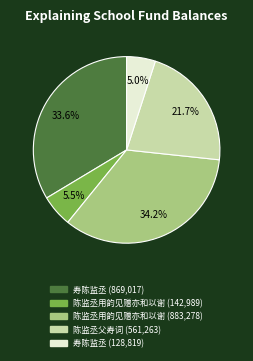

Does any single category account for the majority?

No